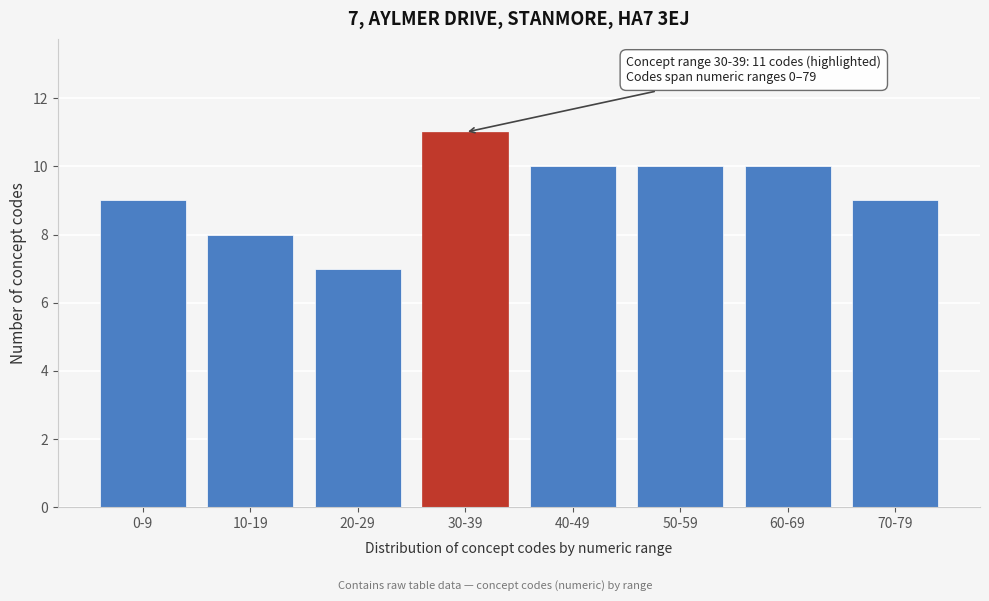

Reading right to left, list all the values displayed in this chart.

9	10	10	10	11	7	8	9